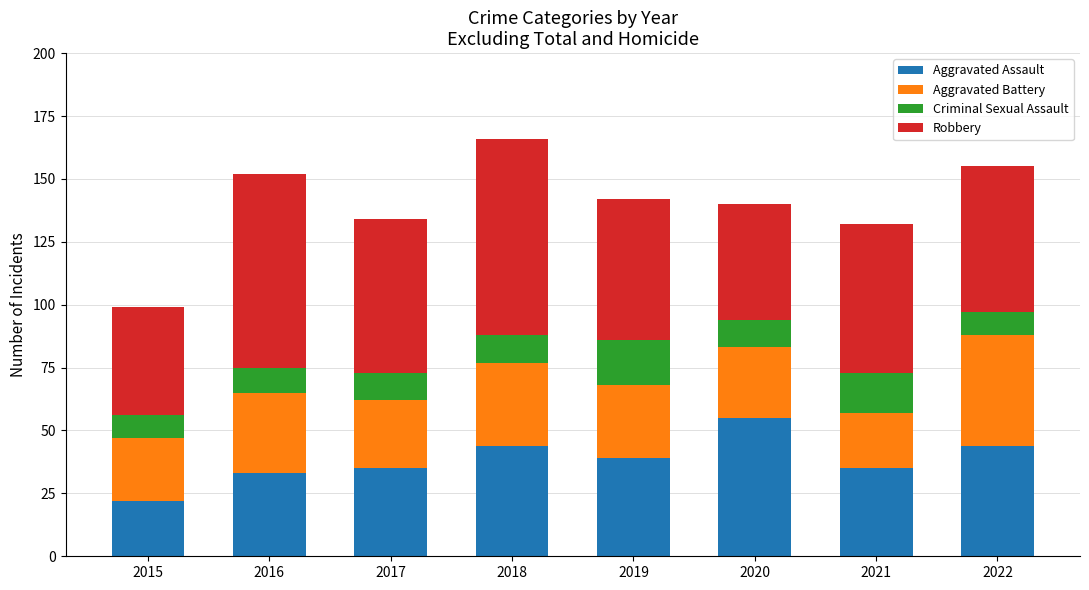

At which label does Aggravated Assault reach its minimum?

2015